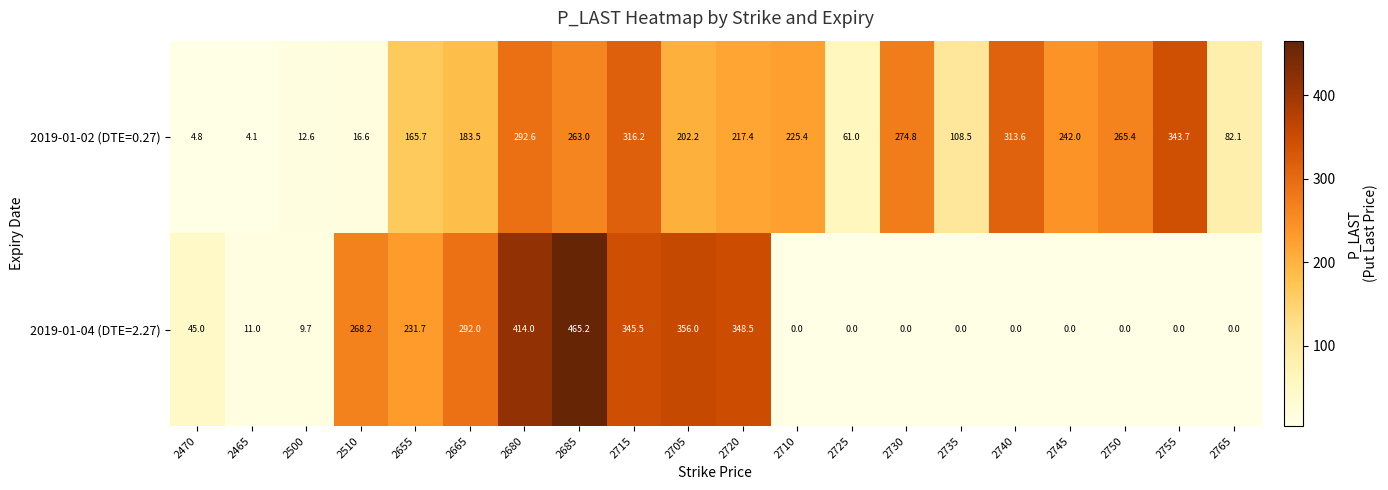

What is the difference between the 2019-01-02 (DTE=0.27) values at 2745 and 2465?

237.9